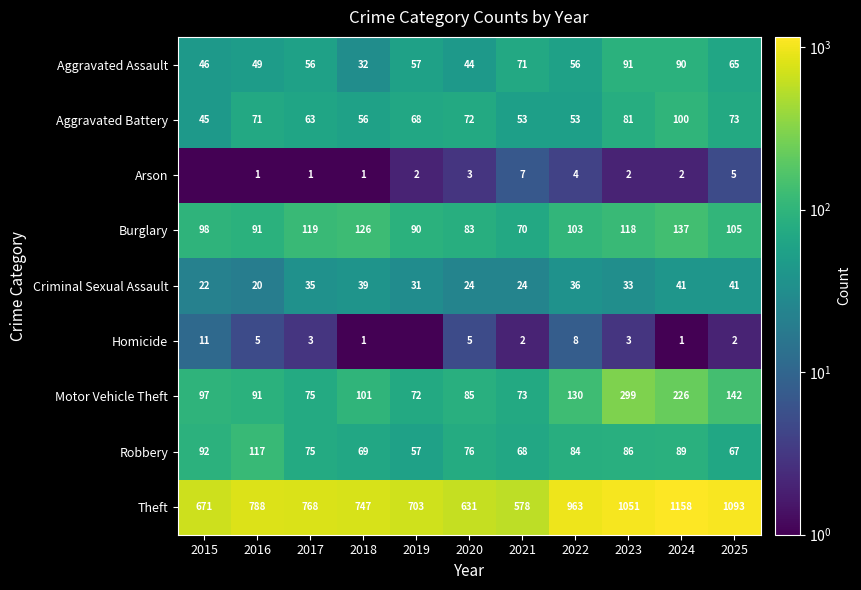

At 2020, list the series in order from largest to smallest.

Theft, Motor Vehicle Theft, Burglary, Robbery, Aggravated Battery, Aggravated Assault, Criminal Sexual Assault, Homicide, Arson